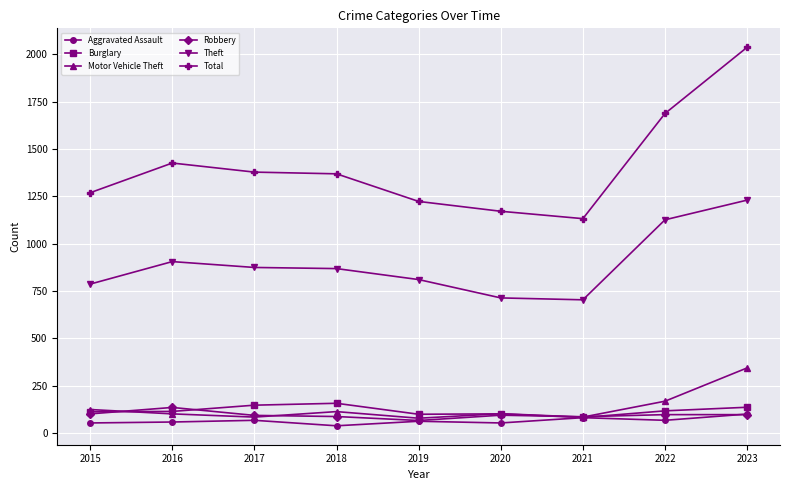

True or false: Aggravated Assault and Total intersect in this chart.

False